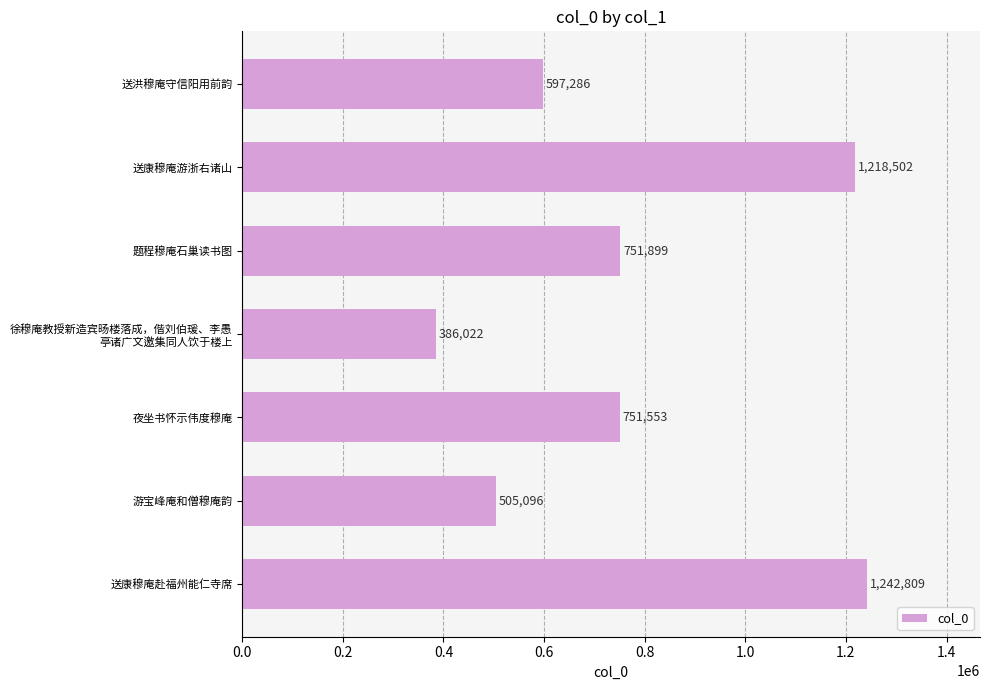

What is the ratio of the value at 送康穆庵赴福州能仁寺席 to the value at 题程穆庵石巢读书图?

1.7